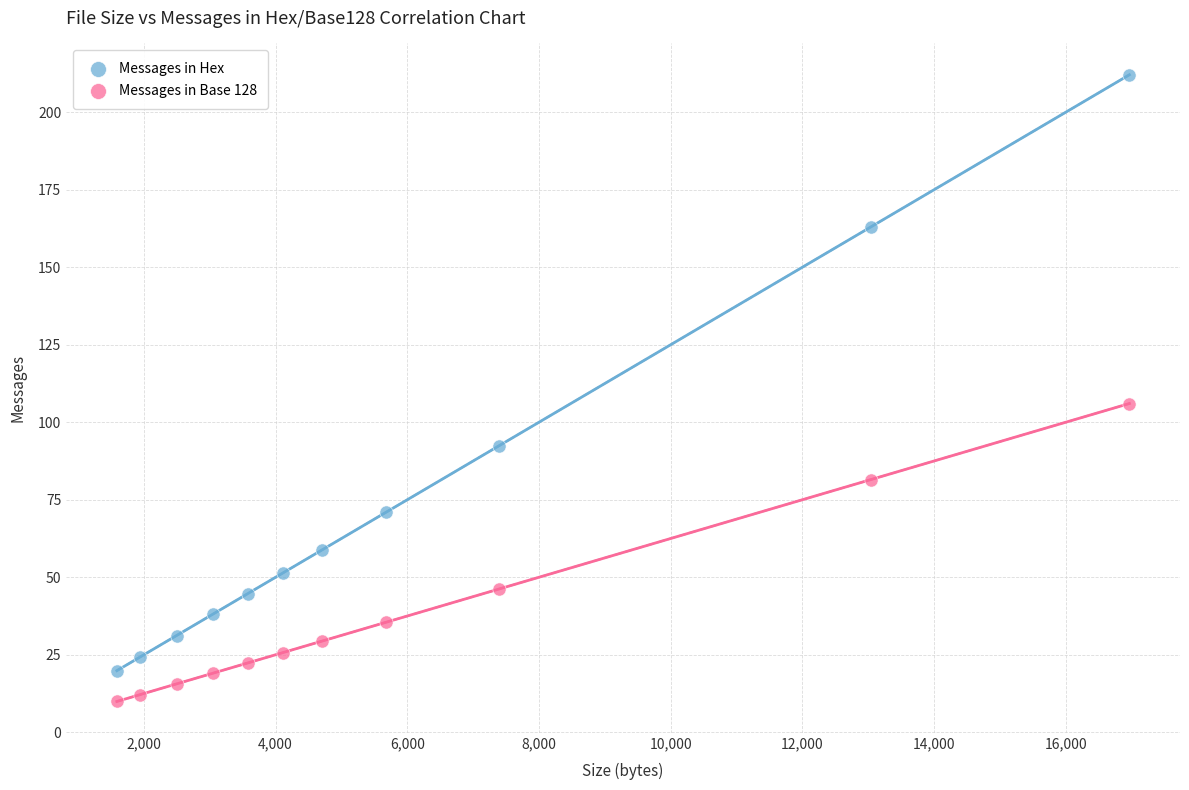

Which series has the largest Y range (max minus min)?

Messages in Hex